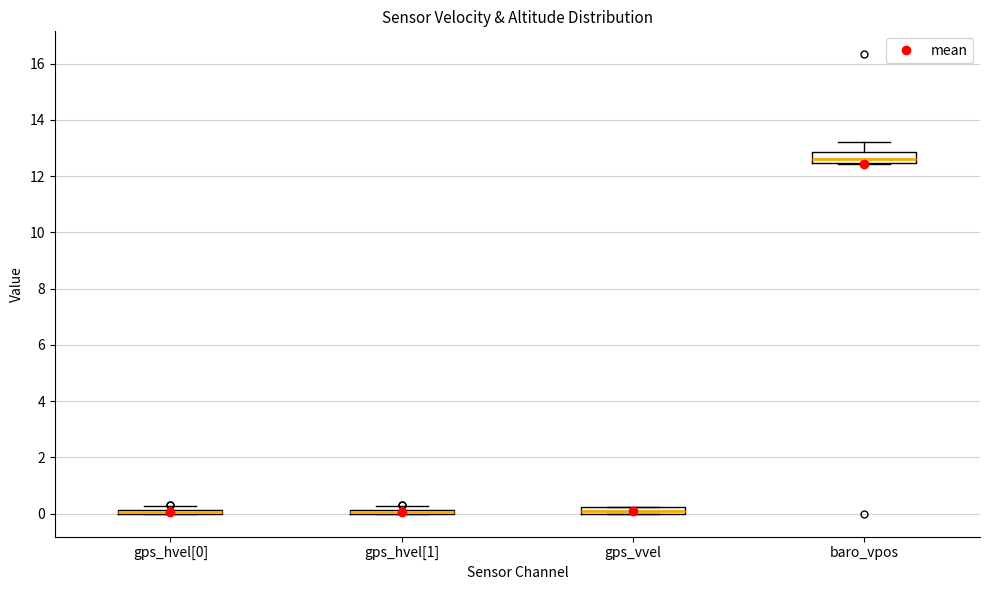

Where is the upper edge of the box for gps_hvel[1] on the y-axis? The values are not printed on the chart, so give them approximately, as read against the axis.

0.2